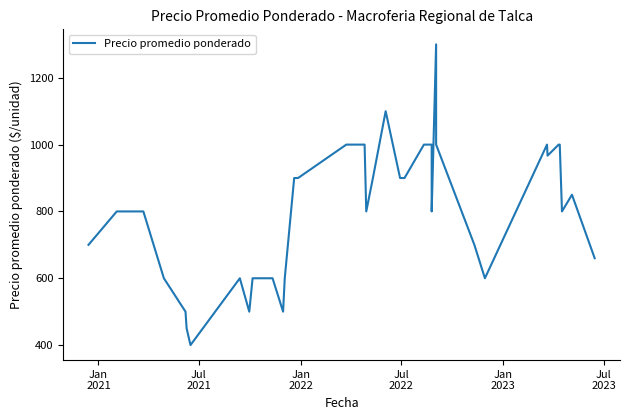

What is the value of the 13th point from the left?

600